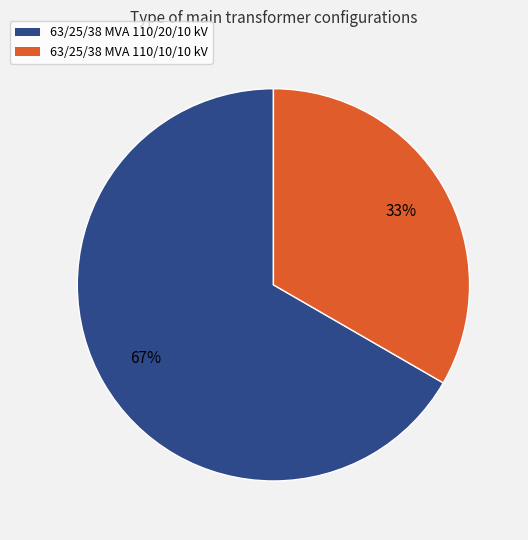

Combined, do 63/25/38 MVA 110/20/10 kV and 63/25/38 MVA 110/10/10 kV account for over 50%?

Yes